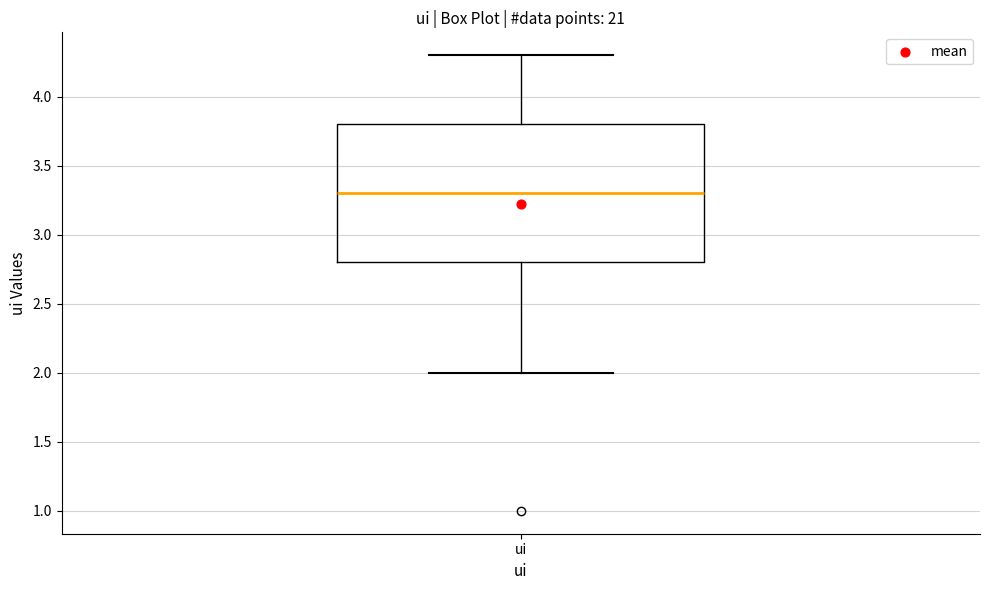

Where is the lower edge of the box for ui on the y-axis? The values are not printed on the chart, so give them approximately, as read against the axis.

2.8